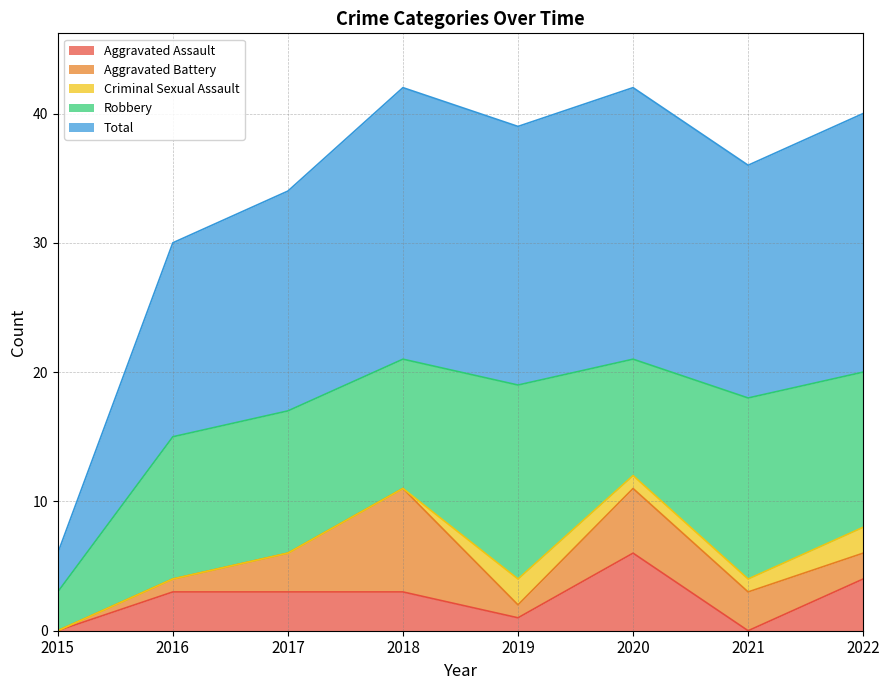

What is the difference between the highest and lowest values at 2017?

17